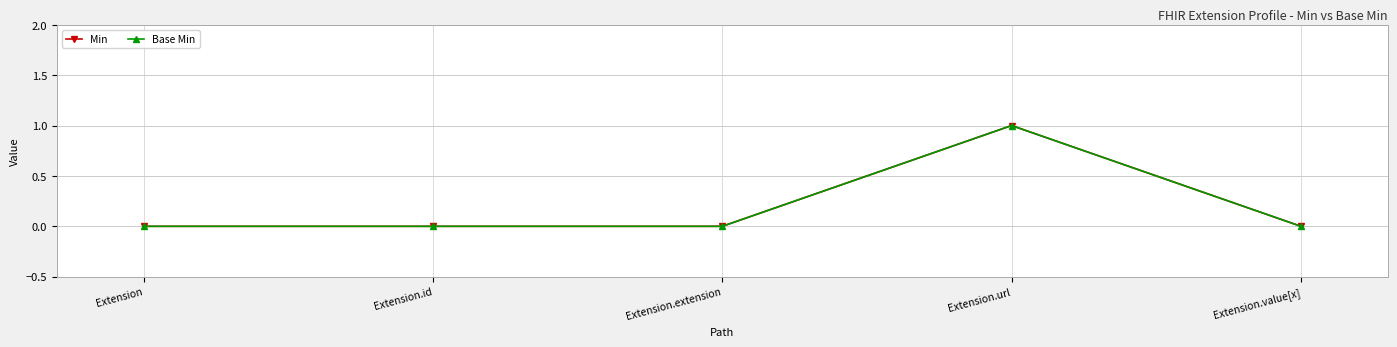

The value of Base Min at Extension.extension is 0. True or false?

True